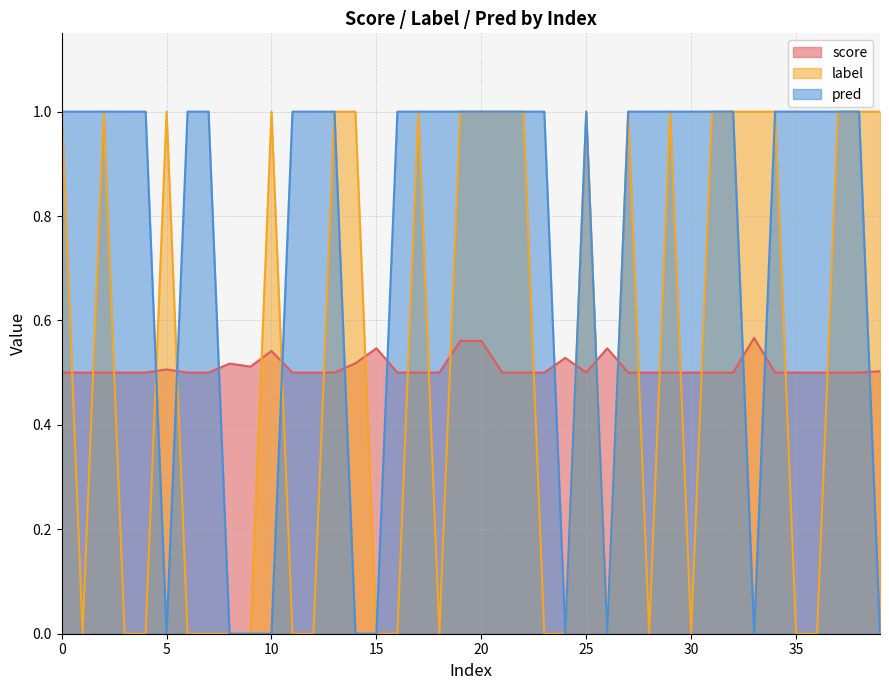

List the labels in order of pred value, largest first.

0, 1, 2, 3, 4, 6, 7, 11, 12, 13, 16, 17, 18, 19, 20, 21, 22, 23, 25, 27, 28, 29, 30, 31, 32, 34, 35, 36, 37, 38, 5, 8, 9, 10, 14, 15, 24, 26, 33, 39